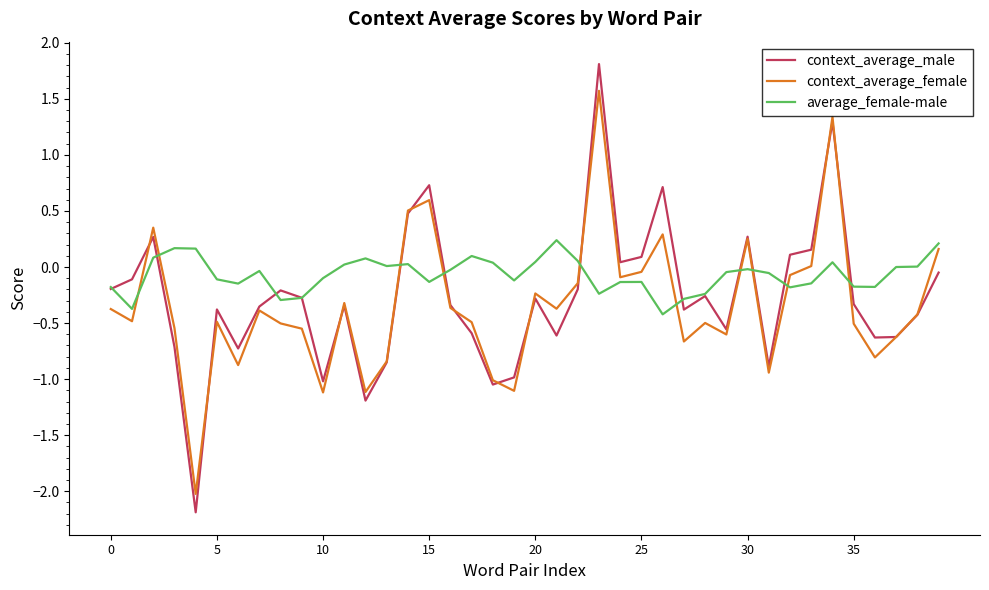

Which series has the largest range (max minus min)?

context_average_male